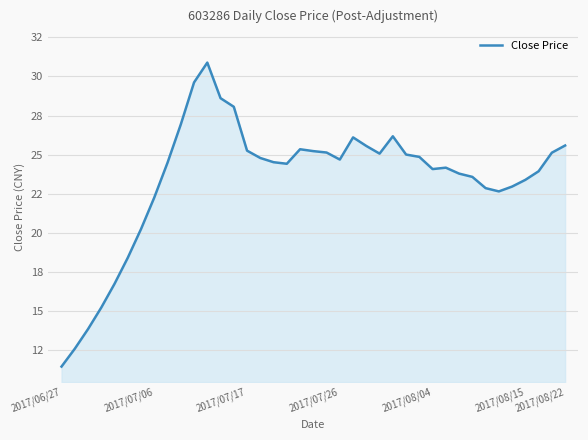

Is this an area chart (filled region under the line)?

Yes